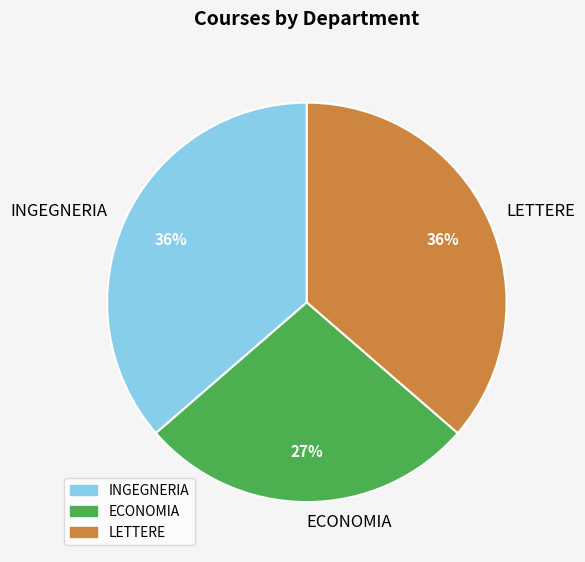

Between ECONOMIA and INGEGNERIA, which is larger?

INGEGNERIA